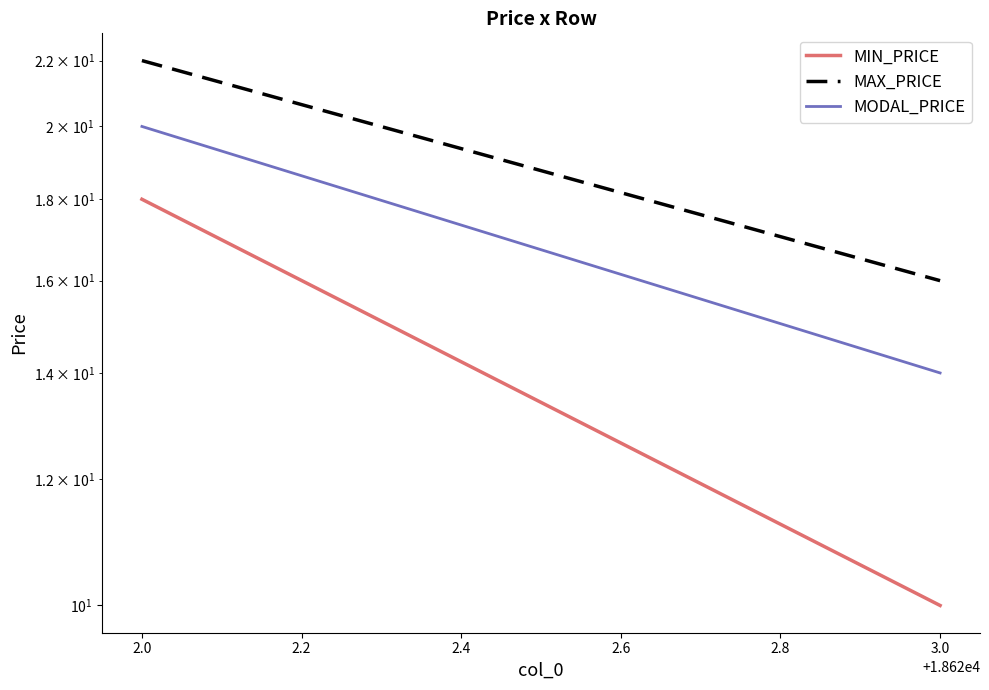

What is the average value of the MIN_PRICE series?

14